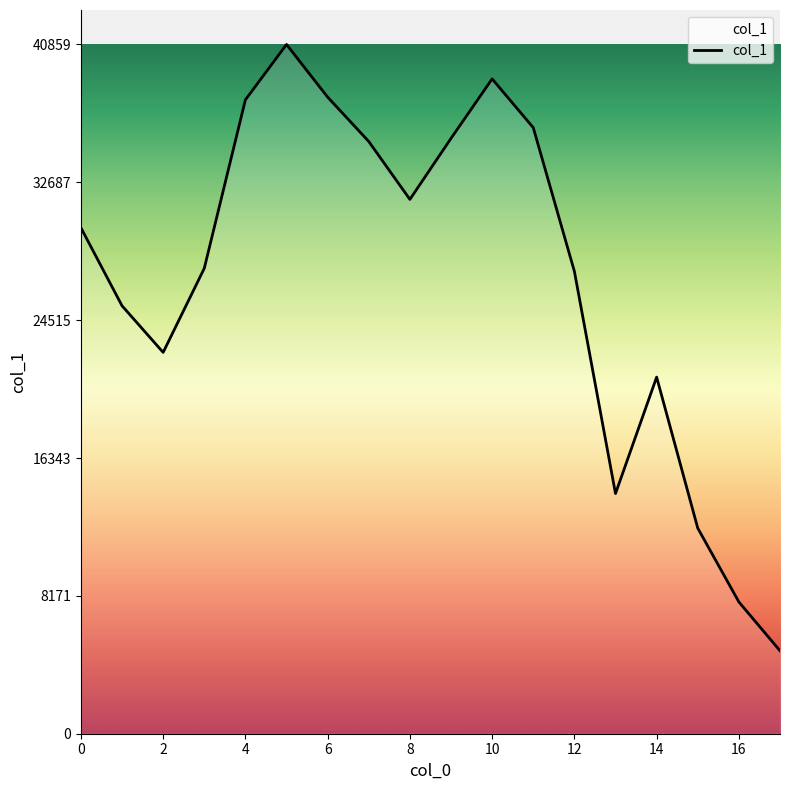

What is the minimum value shown in the chart?

4917